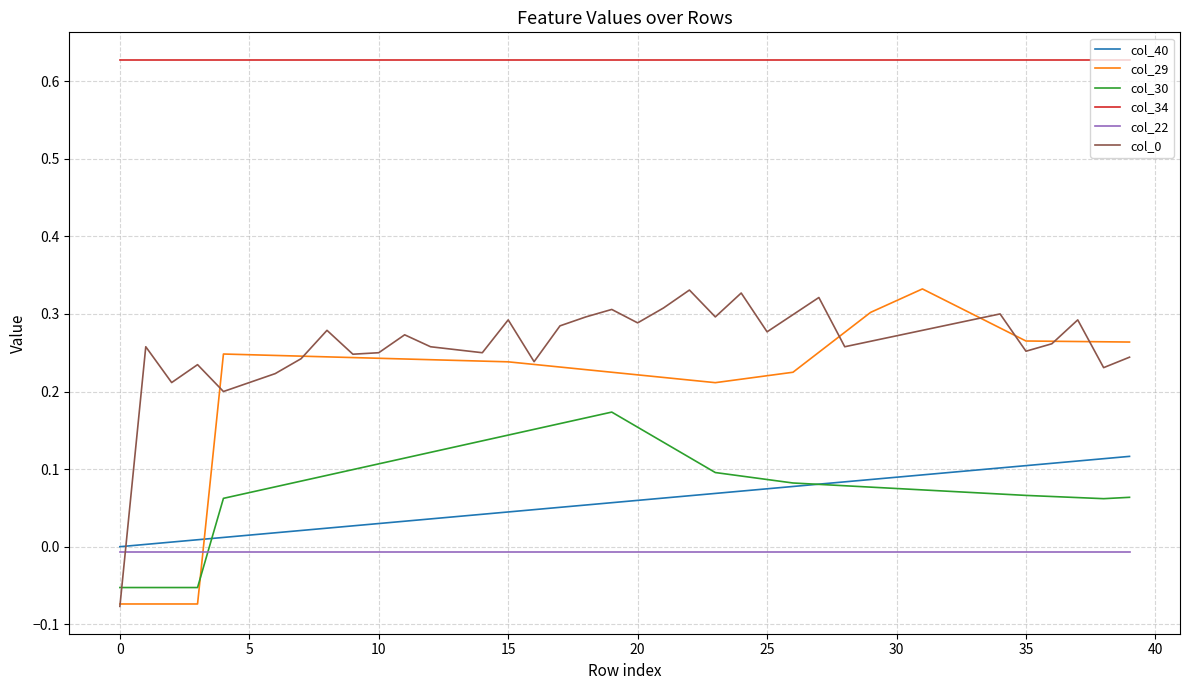

True or false: col_40 and col_29 intersect in this chart.

True